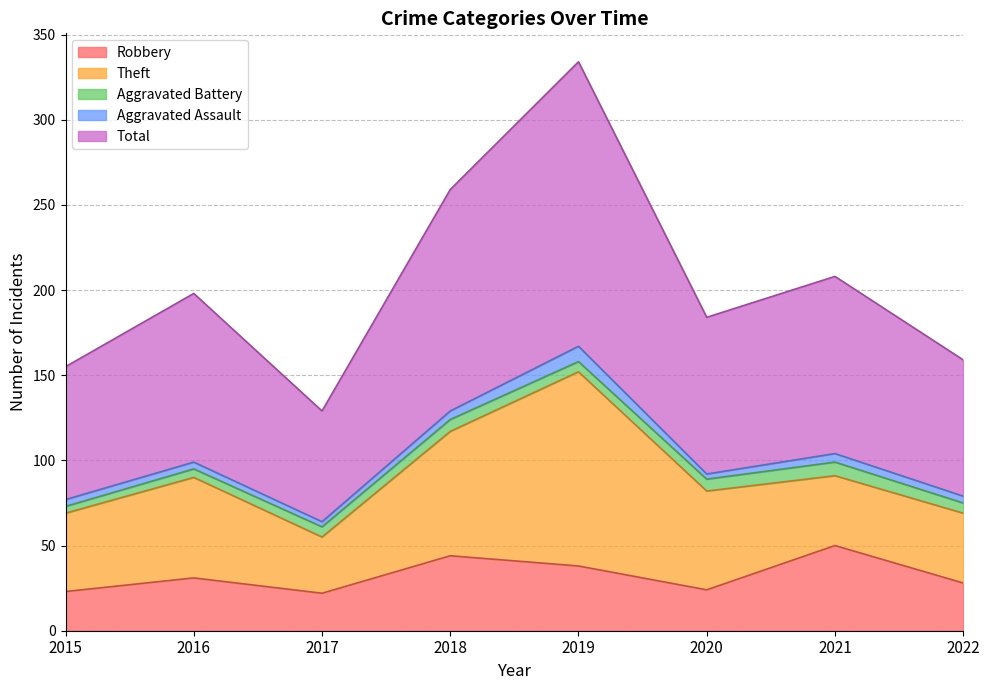

True or false: Robbery has a value of 9 at 2019.

False